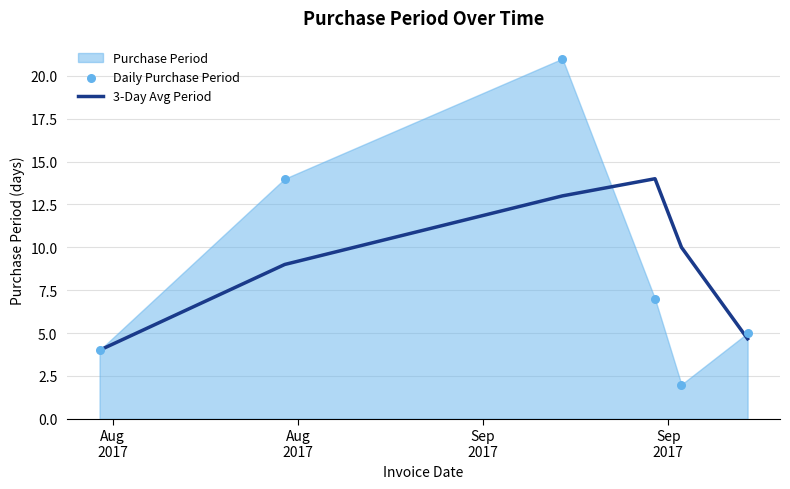

Which series has the widest spread of Y values?

Daily Purchase Period